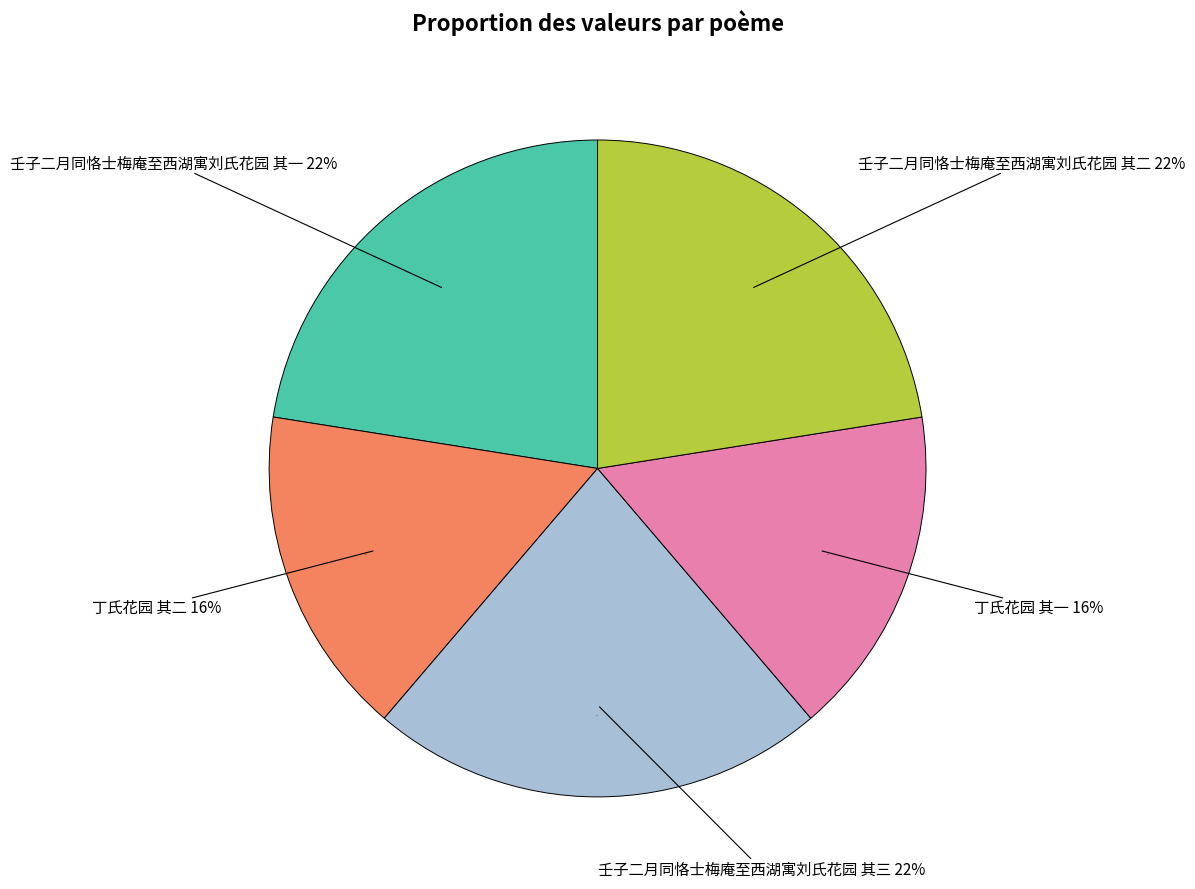

True or false: 丁氏花园 其二 accounts for 23% of the total.

False